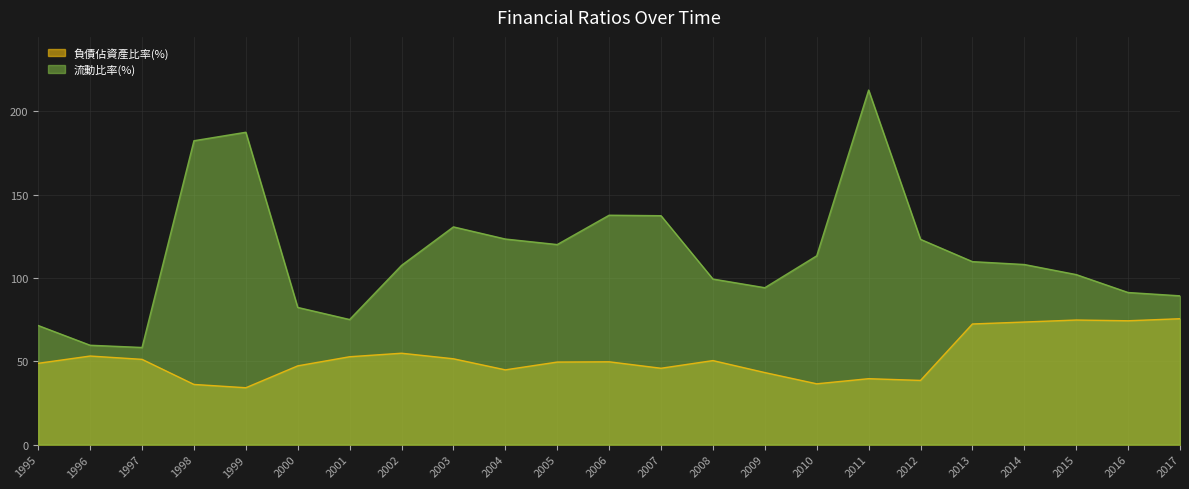

What is the difference between the maximum and minimum values in the 負債佔資產比率(%) series?

41.4